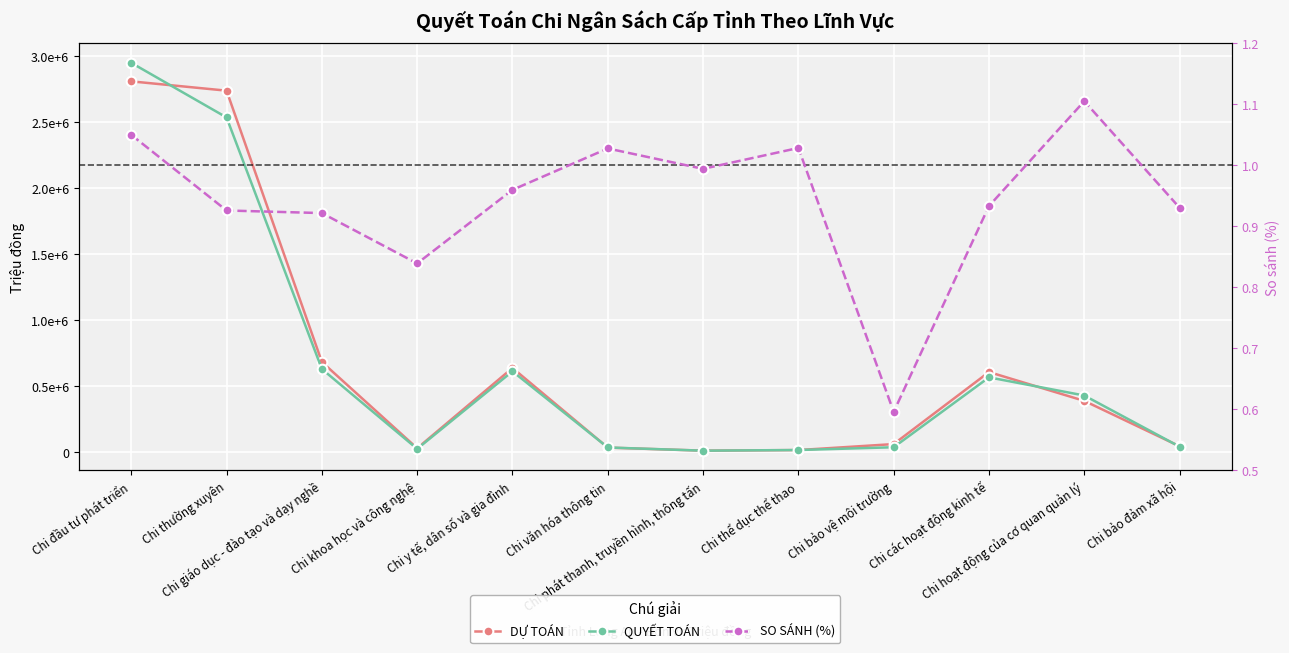

Does the chart display data point markers on the line(s)?

Yes